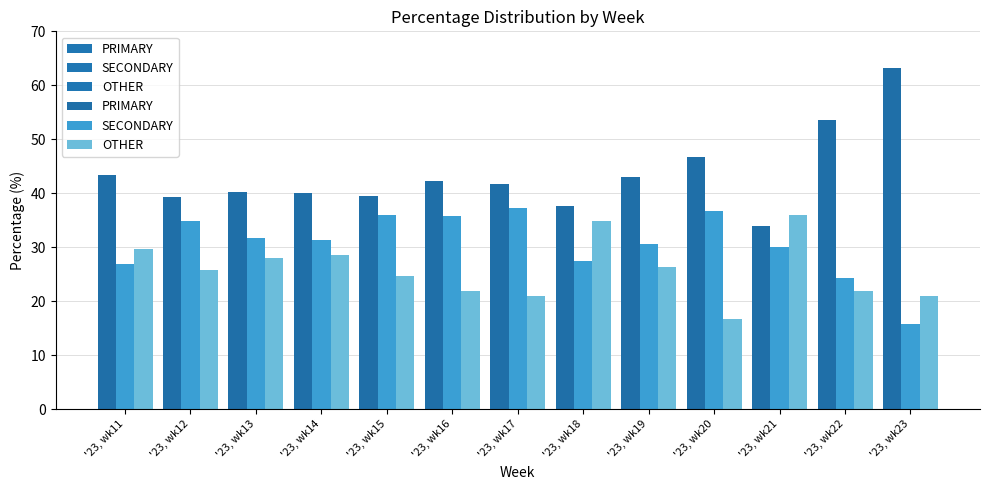

Reading left to right, what are all the values shown in this chart?

PRIMARY: 43.4	39.3	40.3	40.1	39.5	42.3	41.8	37.6	43.1	46.7	34.0	53.7	63.2
SECONDARY: 26.8	34.8	31.7	31.4	35.9	35.8	37.3	27.5	30.6	36.7	30.0	24.4	15.8
OTHER: 29.8	25.9	27.9	28.5	24.6	21.9	20.9	34.9	26.4	16.7	36.0	22.0	21.1